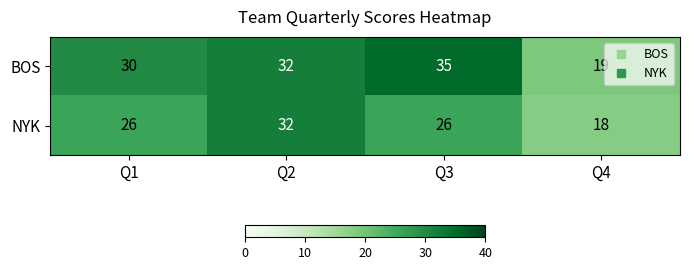

Count the number of categories in the chart.

4